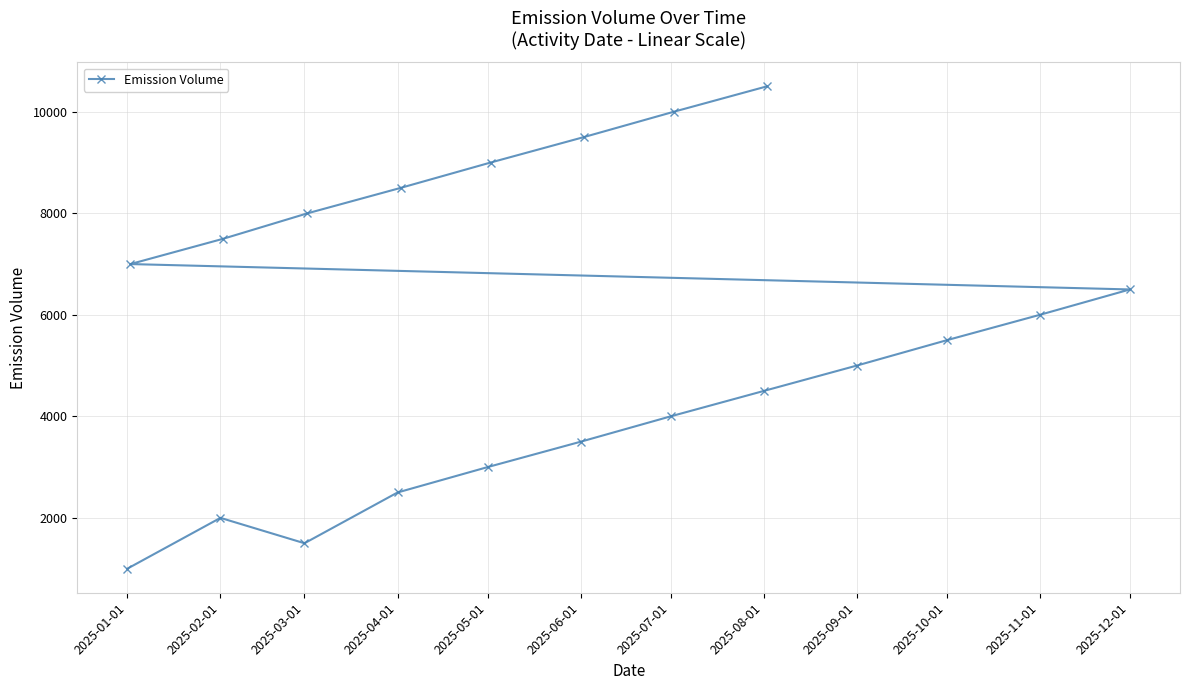

At which label is the value closest to 5750?

2025-10-01